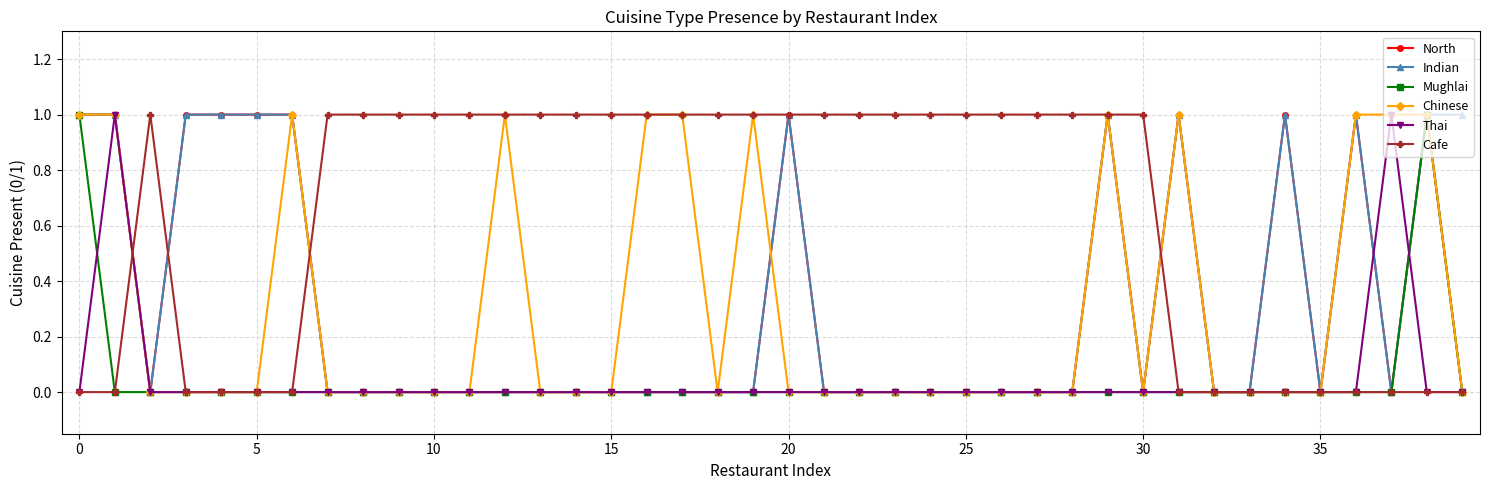

Does the chart display data point markers on the line(s)?

Yes